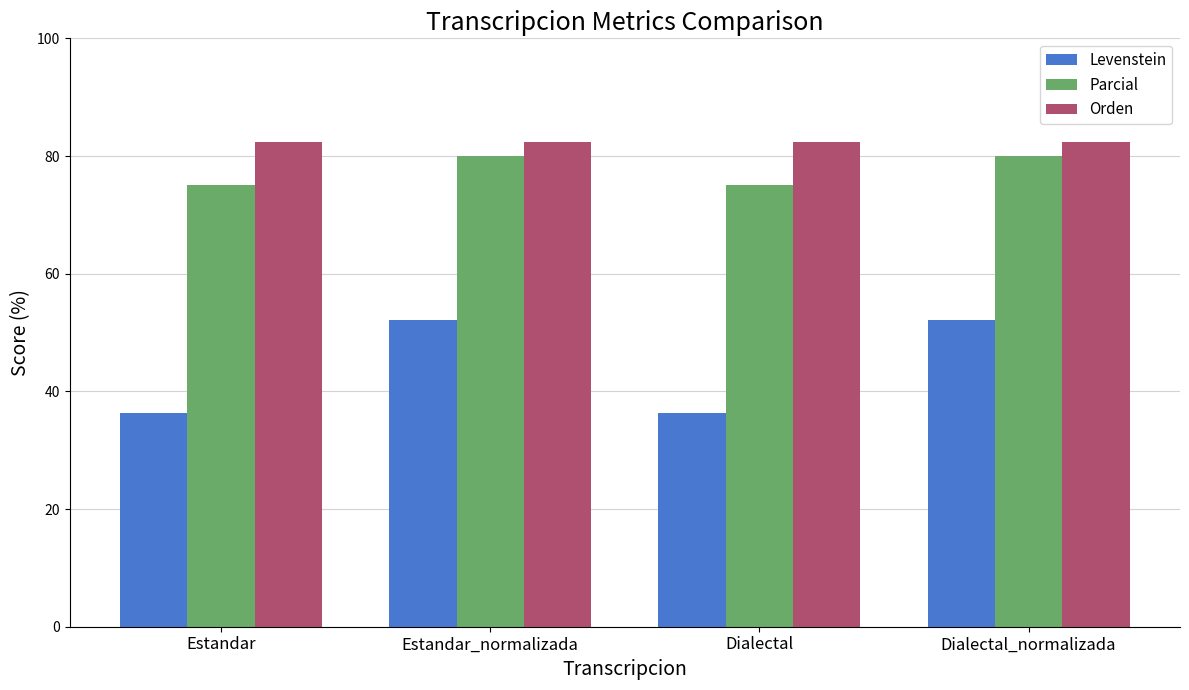

Is it true that Parcial equals 75.0 at Estandar?

True